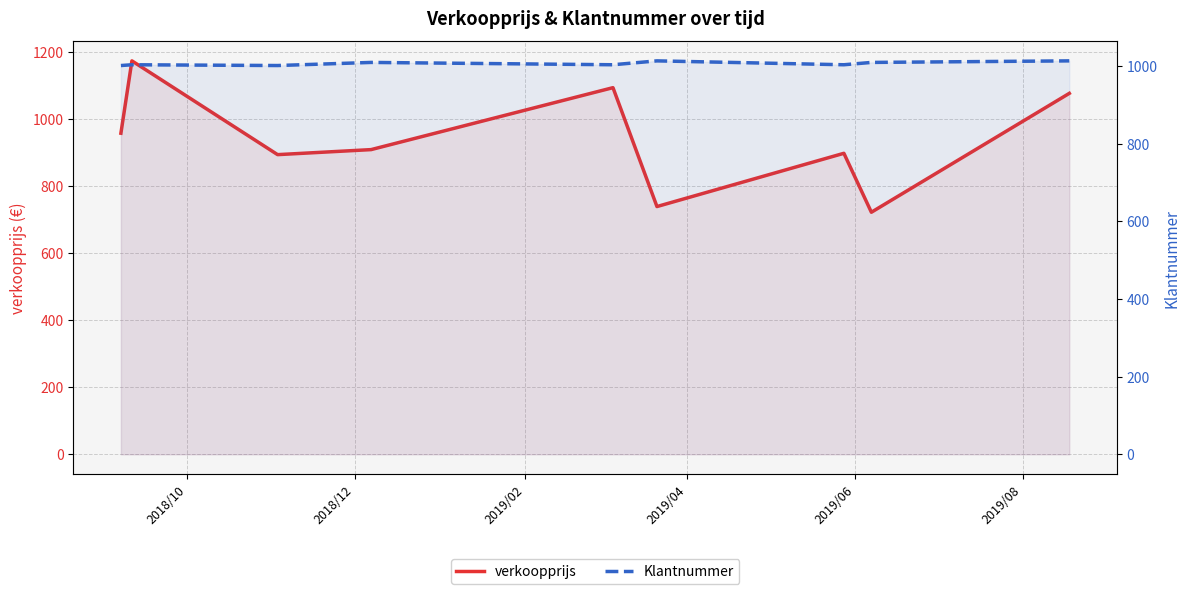

List the series in order of their peak value, lowest first.

Klantnummer, verkoopprijs